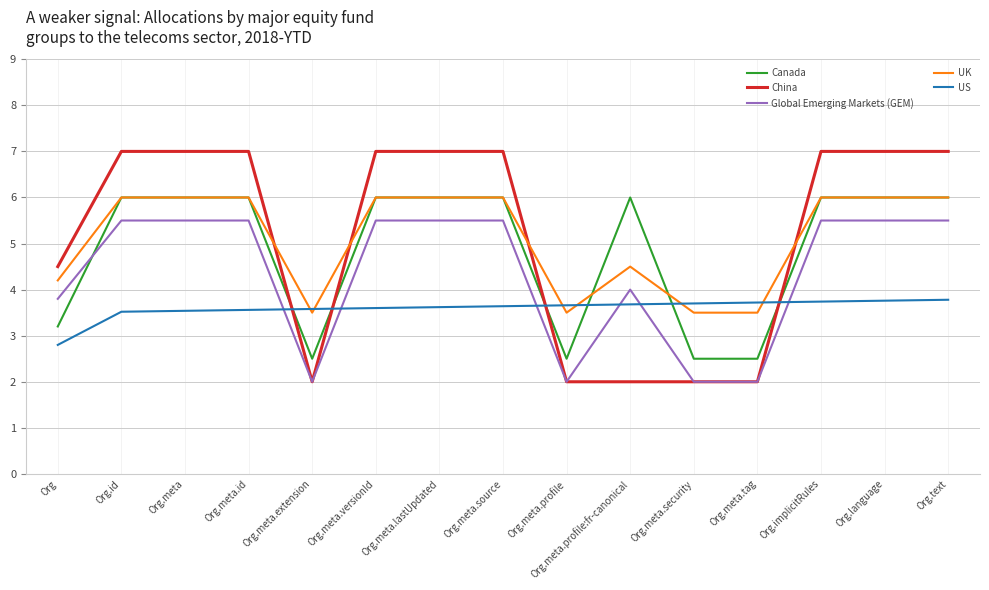

What is the greatest value displayed?

7.0